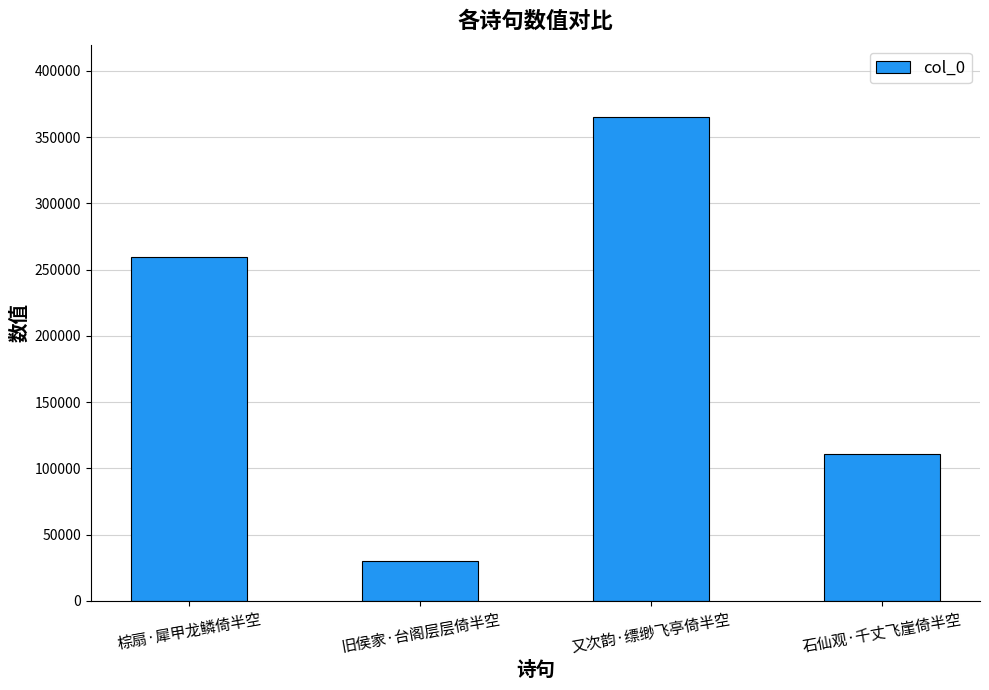

True or false: the data shows 44089 at 旧侯家·台阁层层倚半空.

False